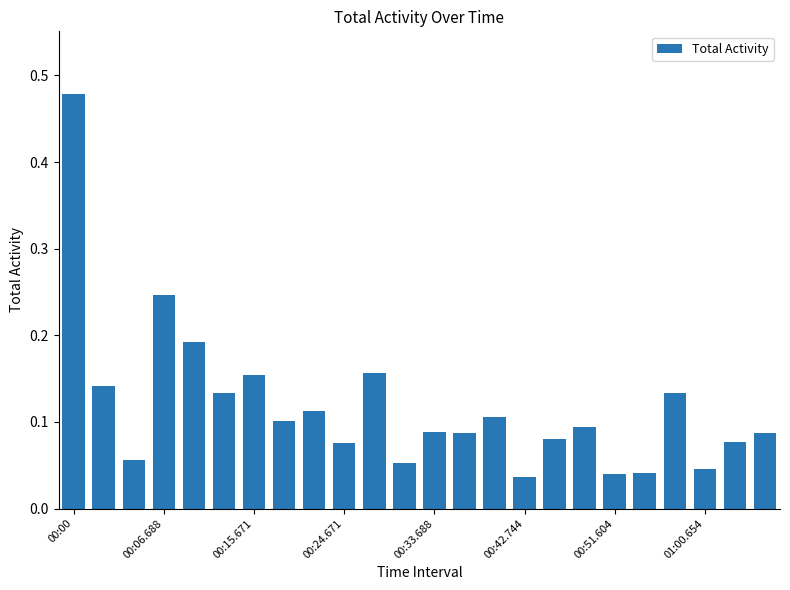

What is the sum of all values?

2.8